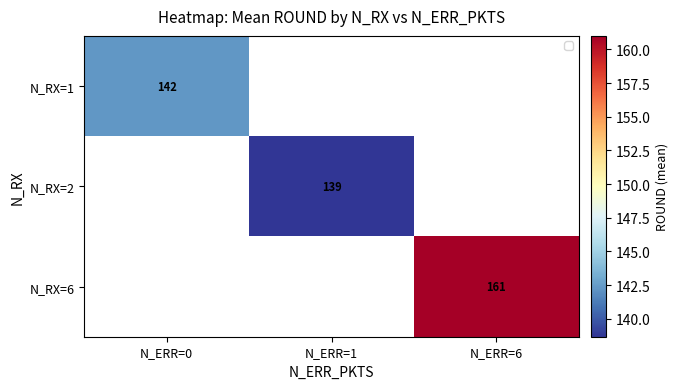

How many values in the N_RX=2 series exceed 138?

1